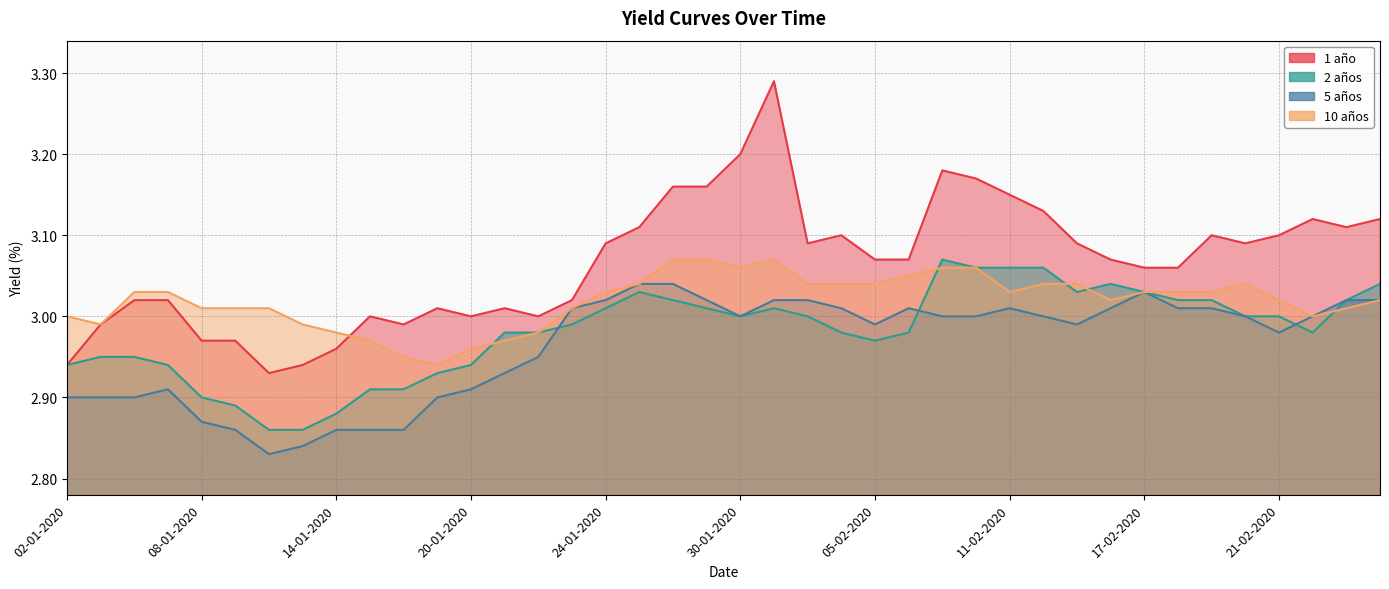

List the series in order of their overall mean, lowest first.

5 años, 2 años, 10 años, 1 año